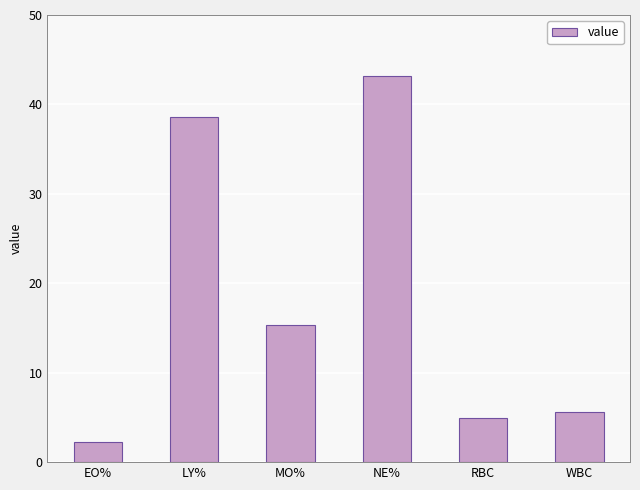

At which label does the data first exceed 15?

LY%